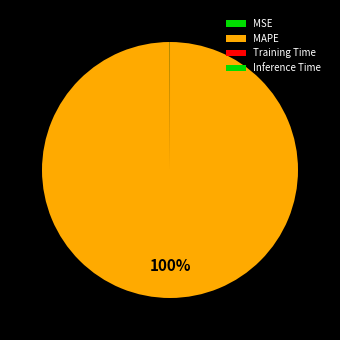

Between Inference Time and Training Time, which is larger?

Training Time